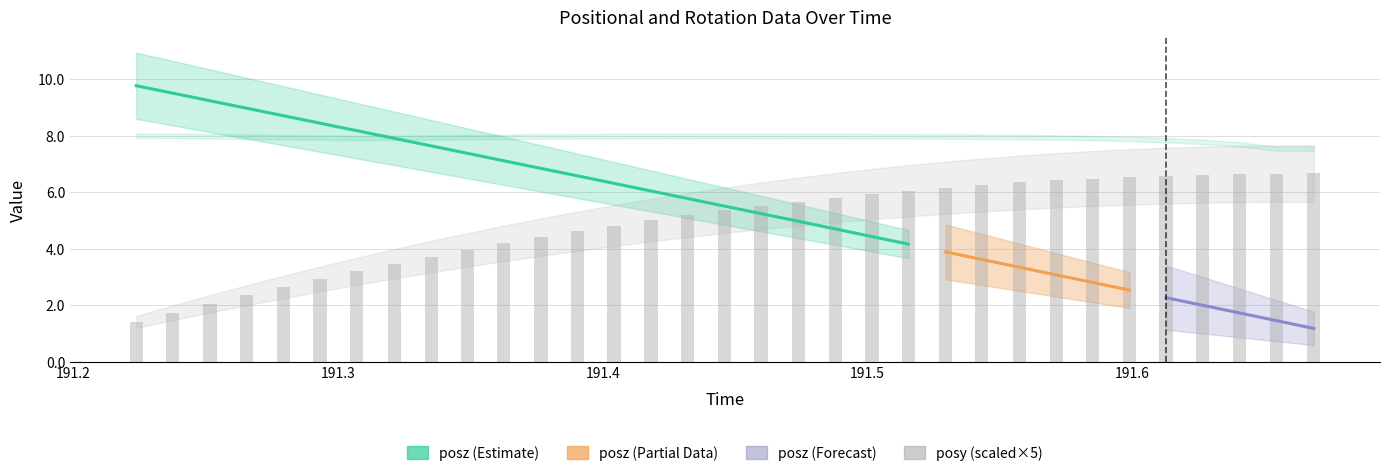

Reading left to right, extract all data points from this chart.

posy: 0=0.3	1=0.3	2=0.4	3=0.5	4=0.5	5=0.6	6=0.6	7=0.7	8=0.7	9=0.8	10=0.8	11=0.9	12=0.9	13=1.0	14=1.0	15=1.0	16=1.1	17=1.1	18=1.1	19=1.2	20=1.2	21=1.2	22=1.2	23=1.3	24=1.3	25=1.3	26=1.3	27=1.3	28=1.3	29=1.3	30=1.3	31=1.3	32=1.3
posz: 0=9.8	1=9.5	2=9.2	3=9.0	4=8.7	5=8.4	6=8.2	7=7.9	8=7.6	9=7.4	10=7.1	11=6.8	12=6.6	13=6.3	14=6.0	15=5.8	16=5.5	17=5.2	18=5.0	19=4.7	20=4.4	21=4.2	22=3.9	23=3.6	24=3.3	25=3.1	26=2.8	27=2.5	28=2.3	29=2.0	30=1.7	31=1.5	32=1.2
rotw: 0=1.0	1=1.0	2=1.0	3=1.0	4=1.0	5=1.0	6=1.0	7=1.0	8=1.0	9=1.0	10=1.0	11=1.0	12=1.0	13=1.0	14=1.0	15=1.0	16=1.0	17=1.0	18=1.0	19=1.0	20=1.0	21=1.0	22=1.0	23=1.0	24=1.0	25=1.0	26=1.0	27=1.0	28=1.0	29=1.0	30=1.0	31=0.9	32=0.9